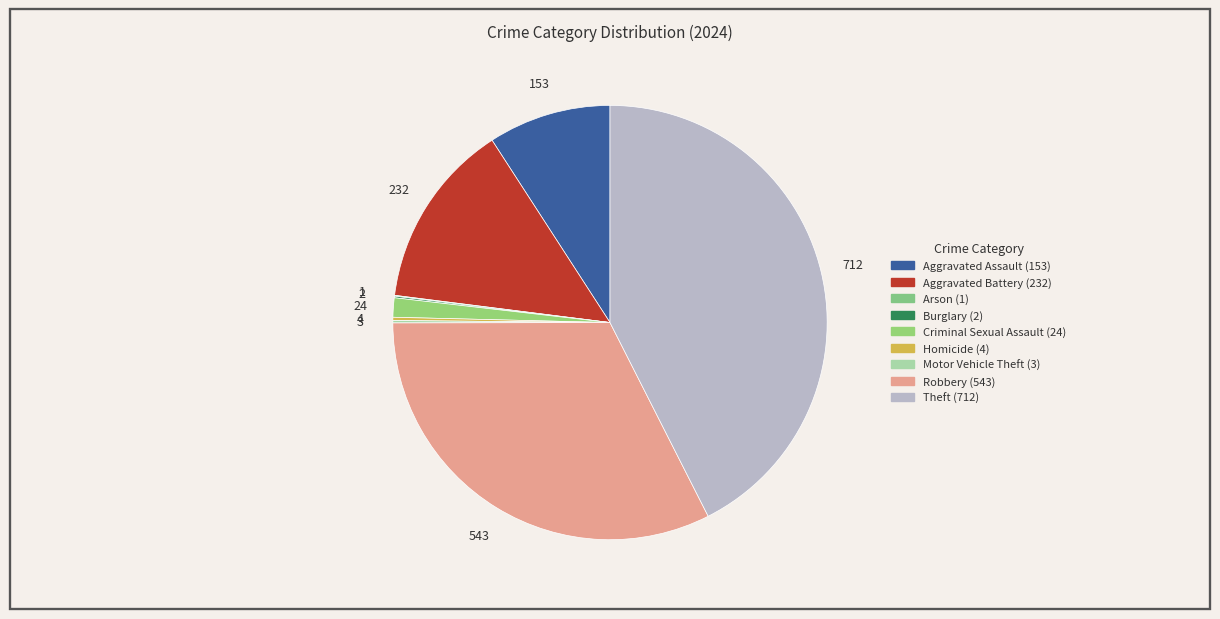

How many slices are in this pie chart?

9